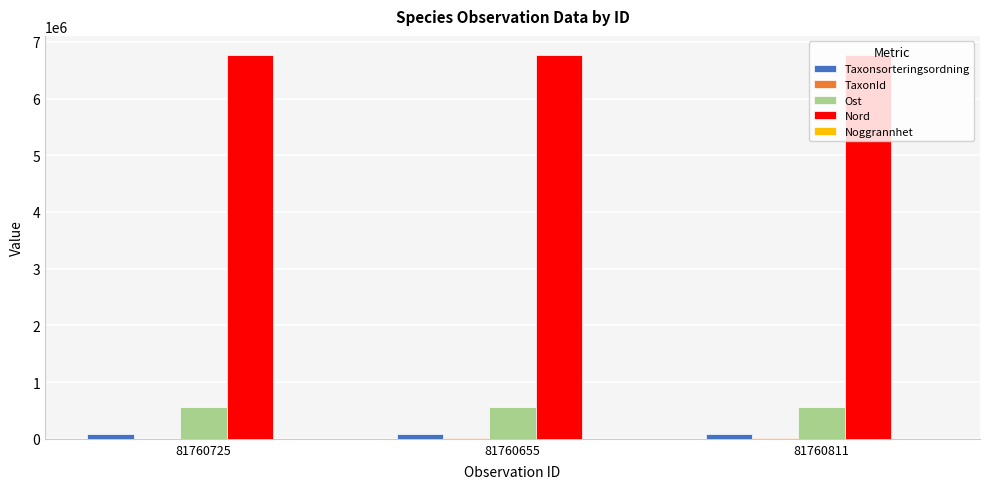

What is the maximum value shown in the chart?

6767034